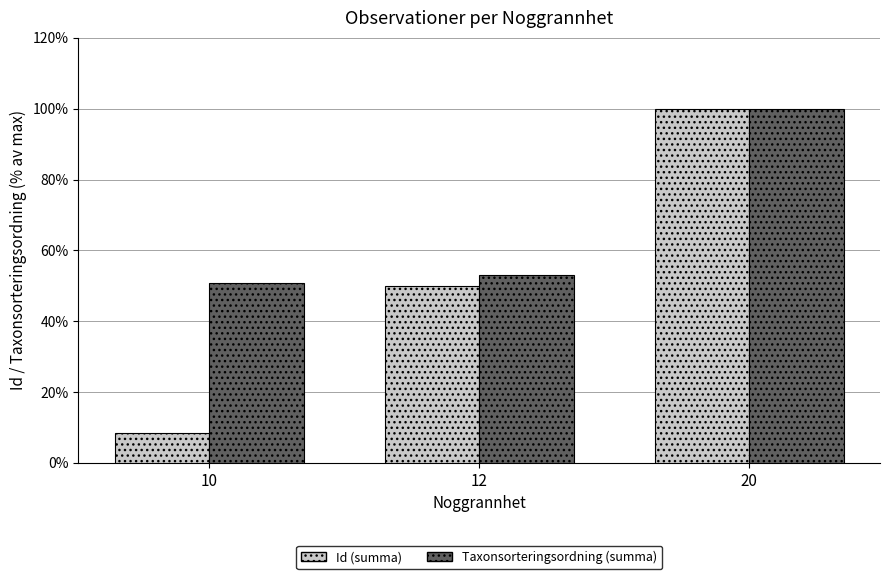

What is the difference between the highest and lowest values at 12?

3.1